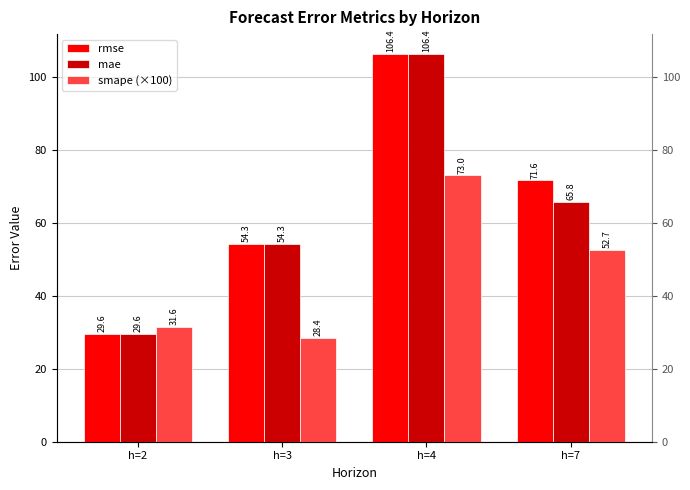

What is the maximum value for rmse?

106.4